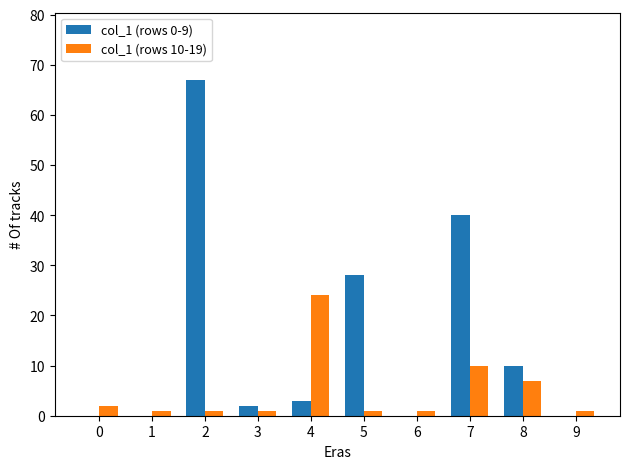

What are all the series names shown in the legend?

col_1 (rows 0-9), col_1 (rows 10-19)